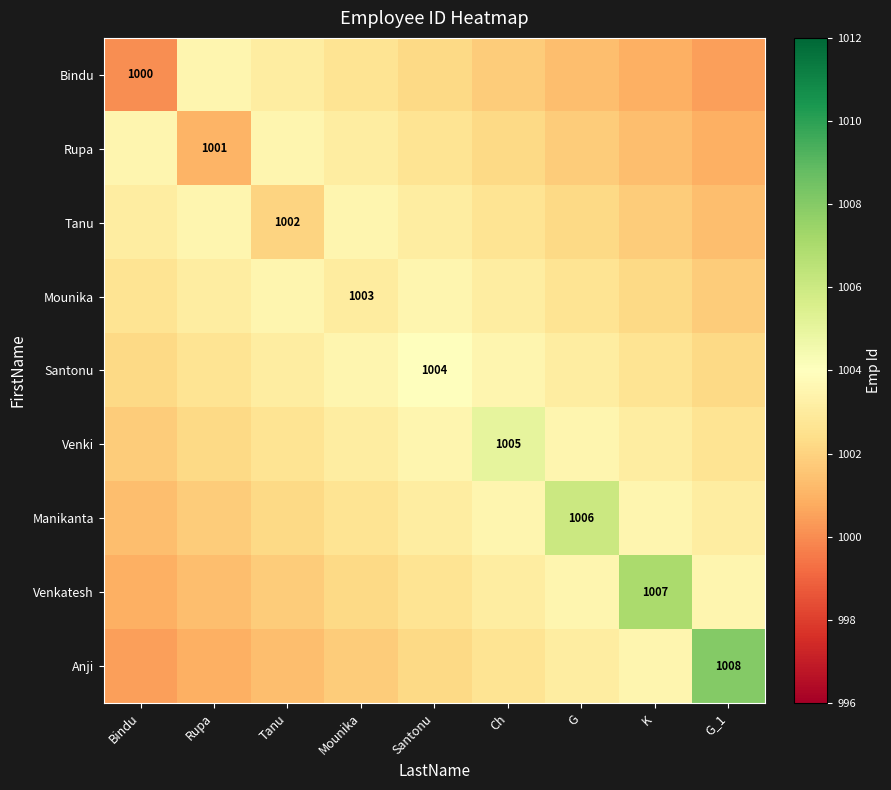

Count the number of data series in this chart.

9